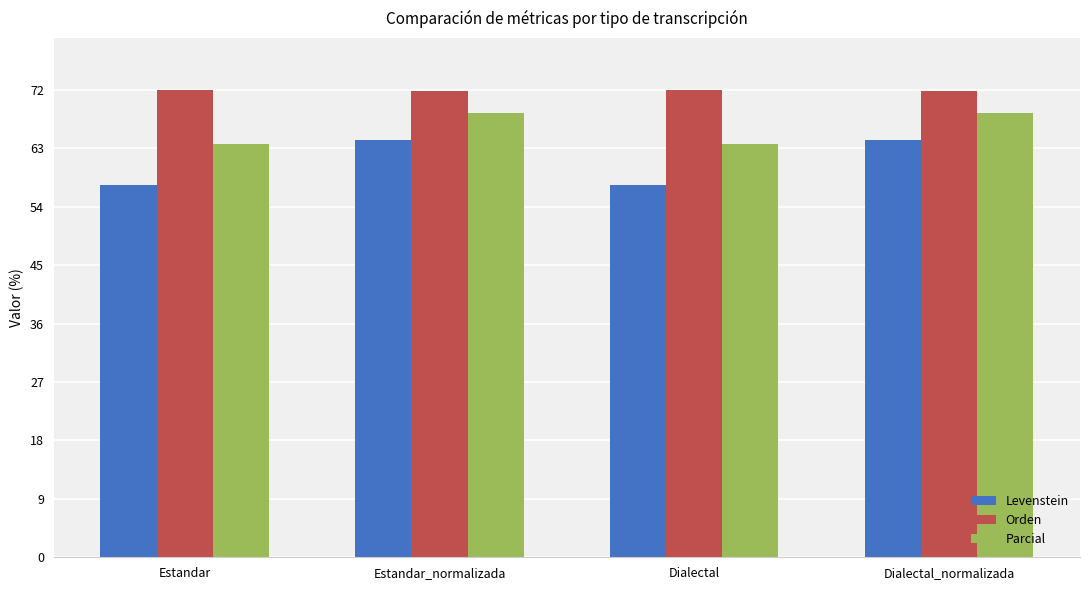

Is it true that Parcial equals 63.6 at Estandar?

True